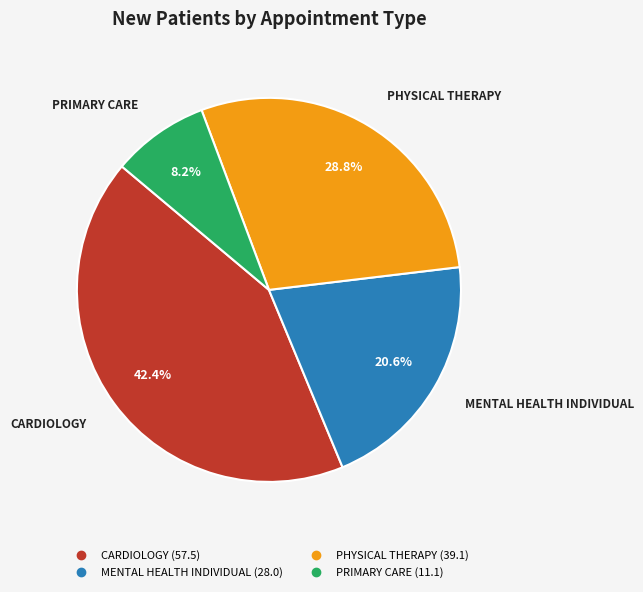

What is the largest slice in the pie chart?

CARDIOLOGY